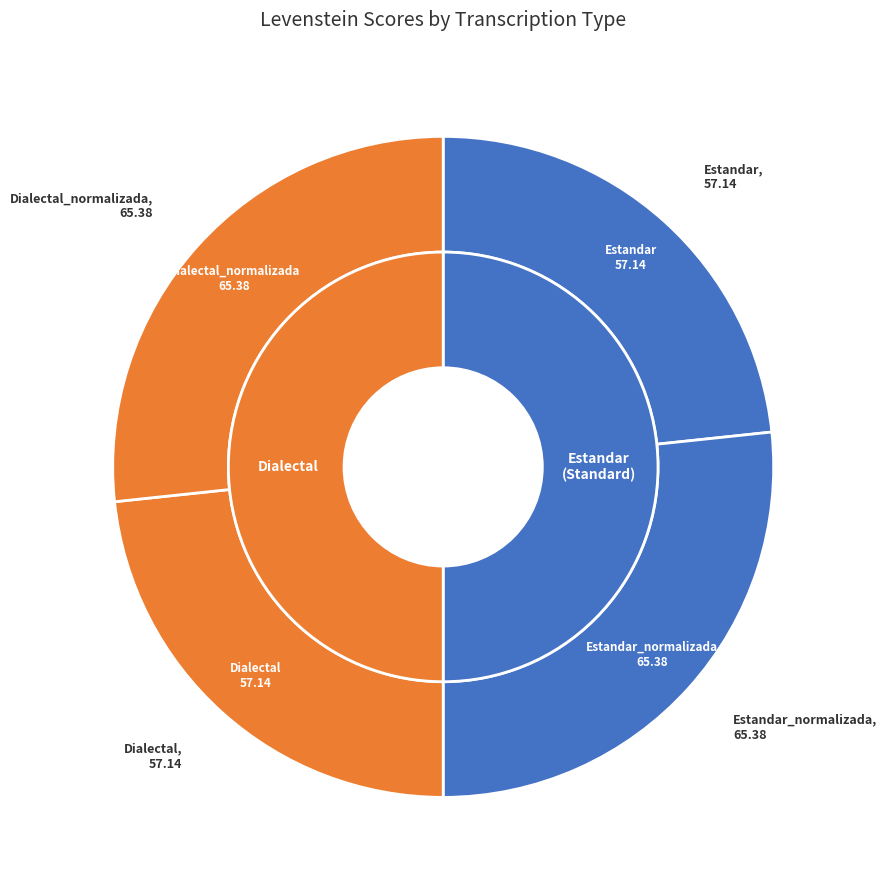

To the nearest percent, what is the average slice percentage?

25%